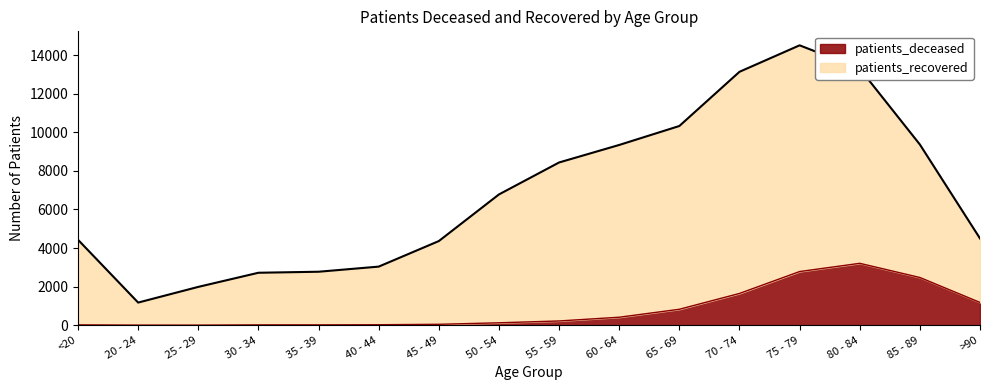

Where is patients_recovered nearest to the value 7837?

55 - 59